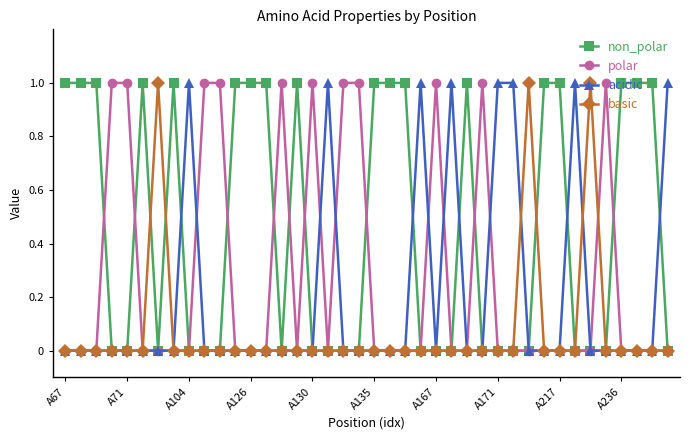

Rank the series by their average value, from lowest to highest.

basic, acidic, polar, non_polar